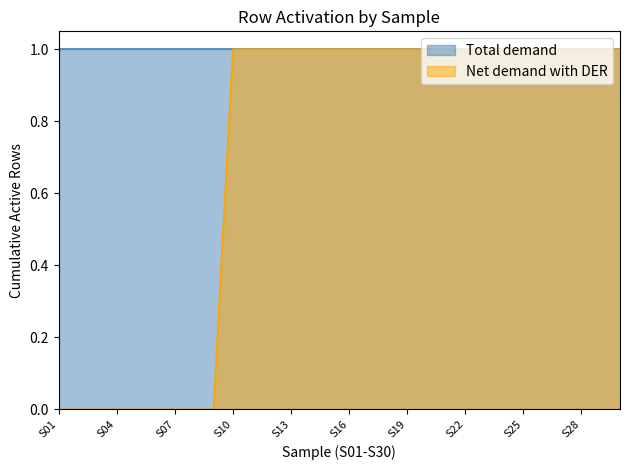

Rank the categories by value from lowest to highest.

S01, S02, S03, S04, S05, S06, S07, S08, S09, S10, S11, S12, S13, S14, S15, S16, S17, S18, S19, S20, S21, S22, S23, S24, S25, S26, S27, S28, S29, S30